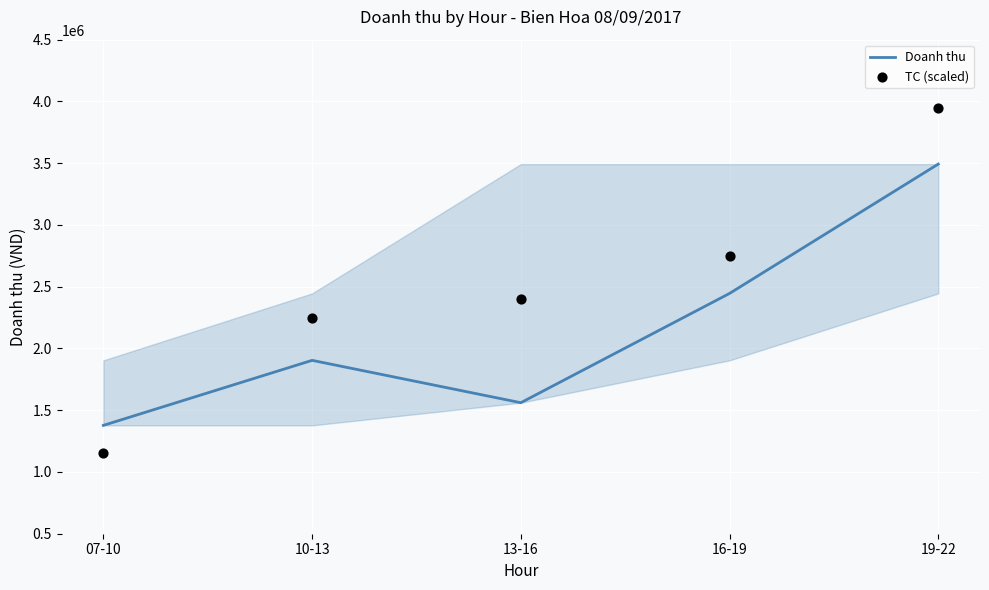

Is the value of TC (scaled) at 16-19 greater than the value of Doanh thu at 10-13?

Yes